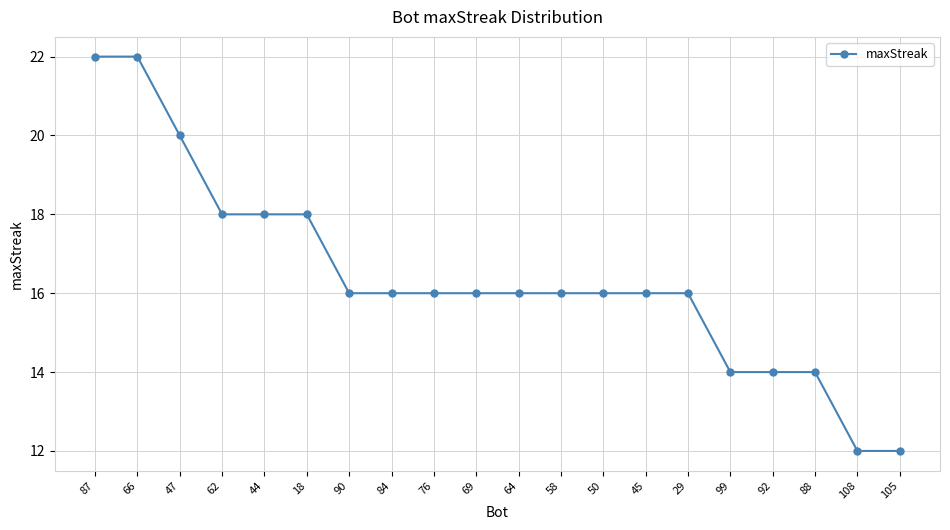

True or false: the data shows 26 at 58.

False